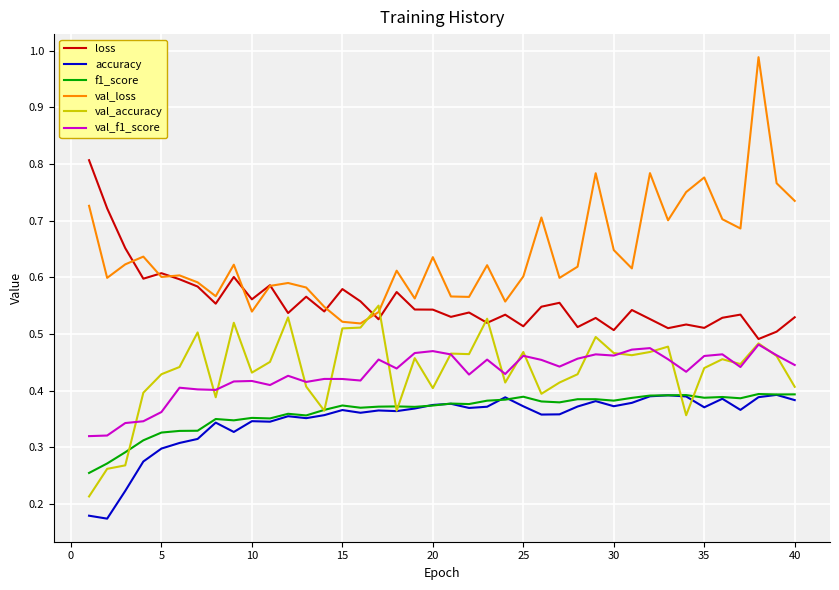

Which series has the widest spread of values?

val_loss